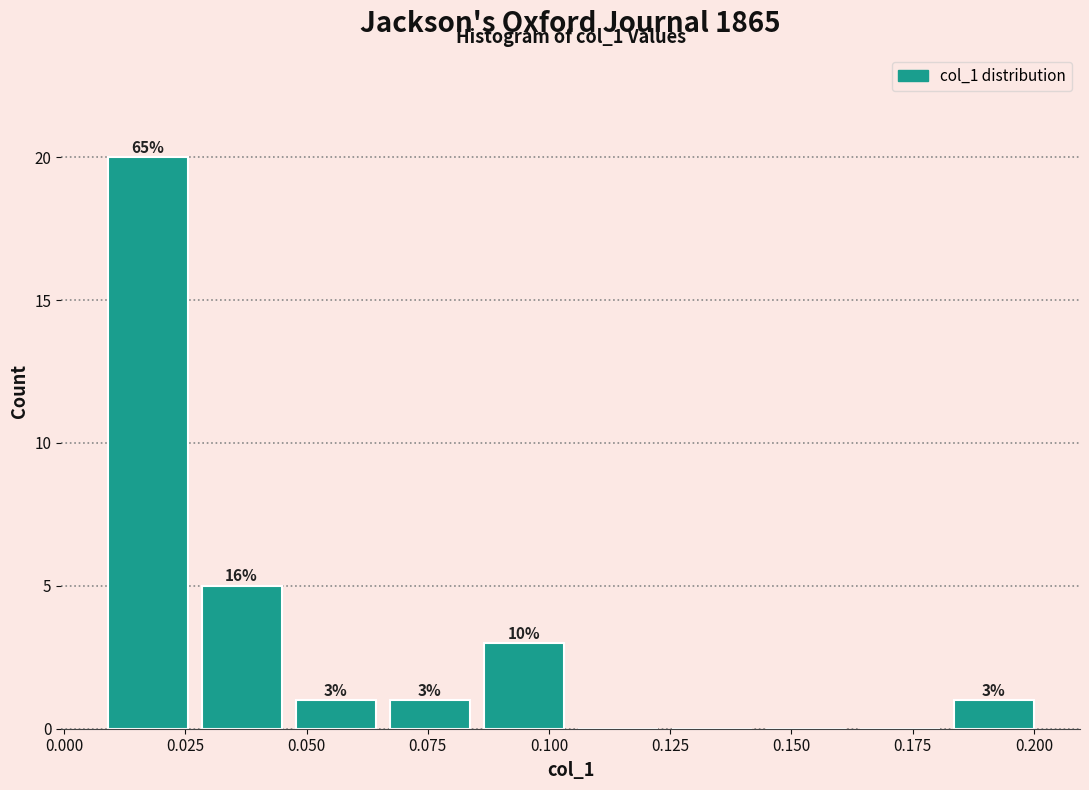

Around what value on the x-axis is the tallest bar? Give the approximate position of its centre, as read against the axis.

0.015